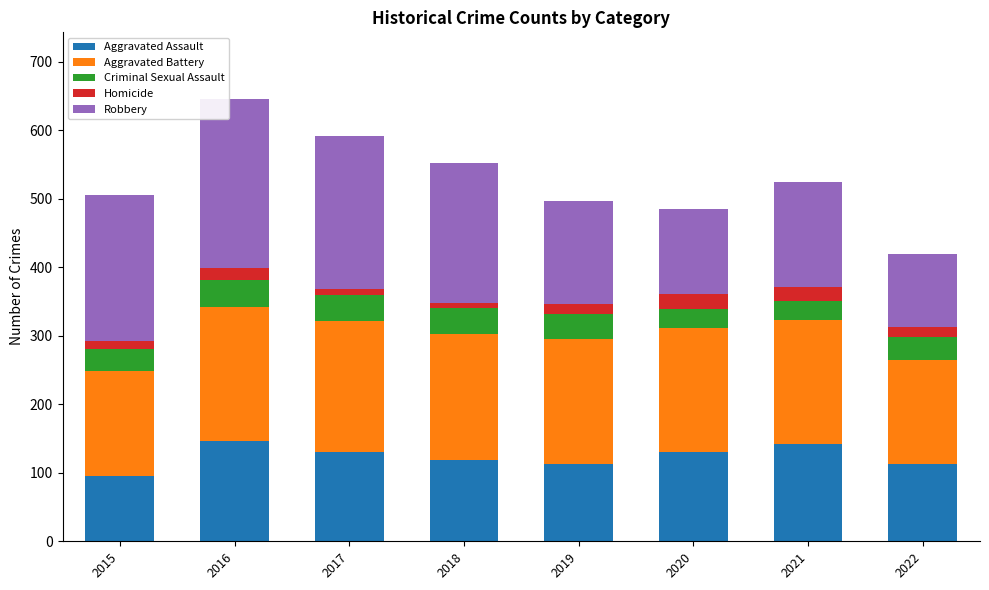

Which category has the lowest value in the Aggravated Assault series?

2015